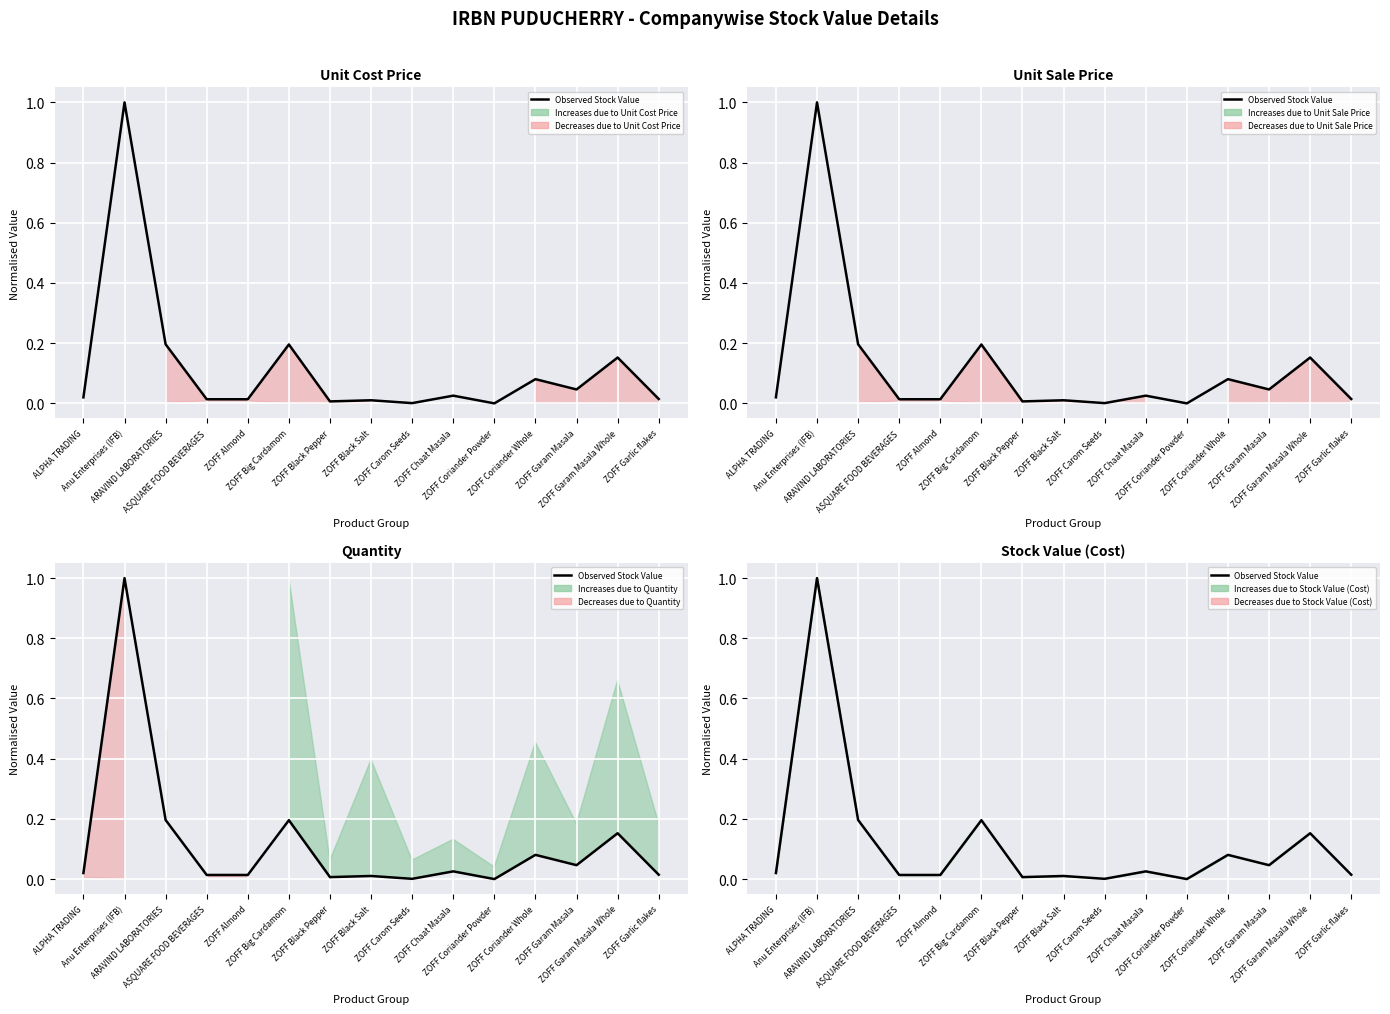

True or false: the data has more than 0 interior local peaks.

True